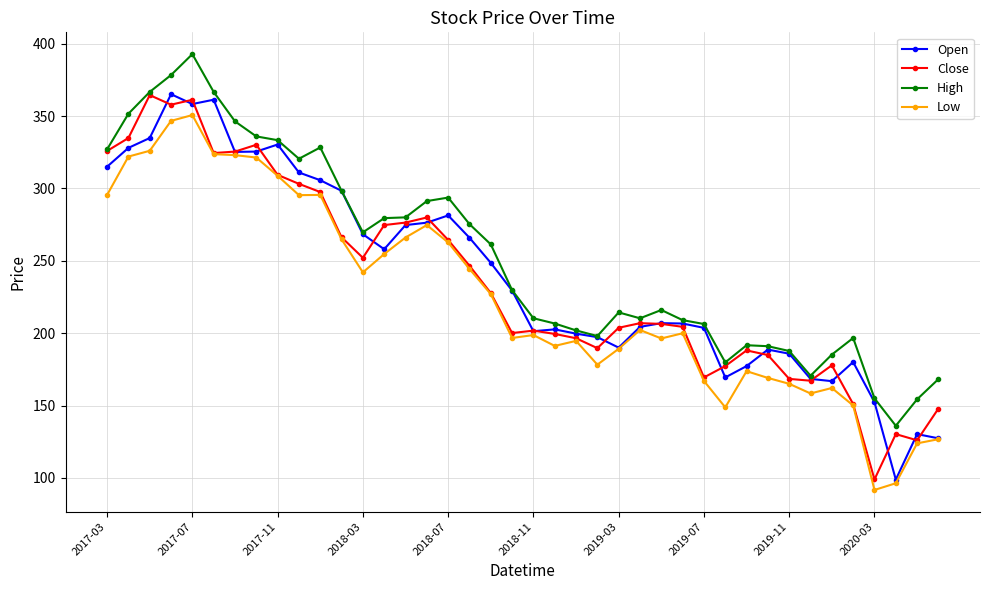

What is the value of the Close point at the 10th from the left?

303.1